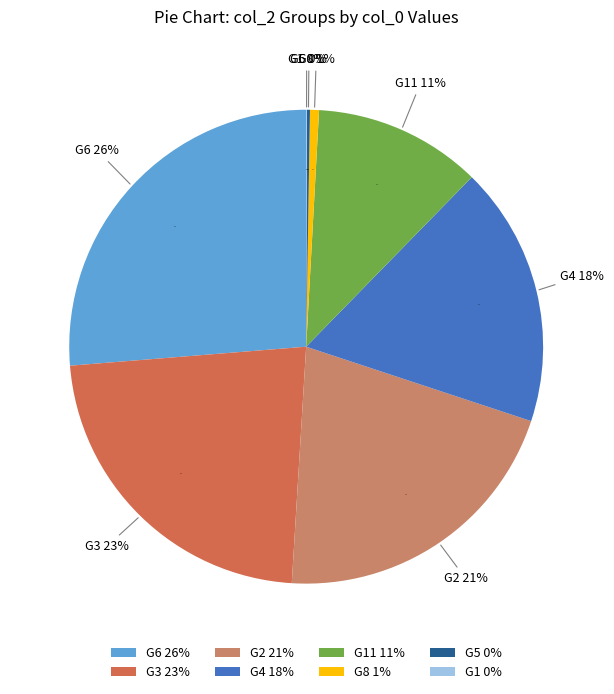

To the nearest percent, what is the difference between the G2 and G11 slice percentages?

10%